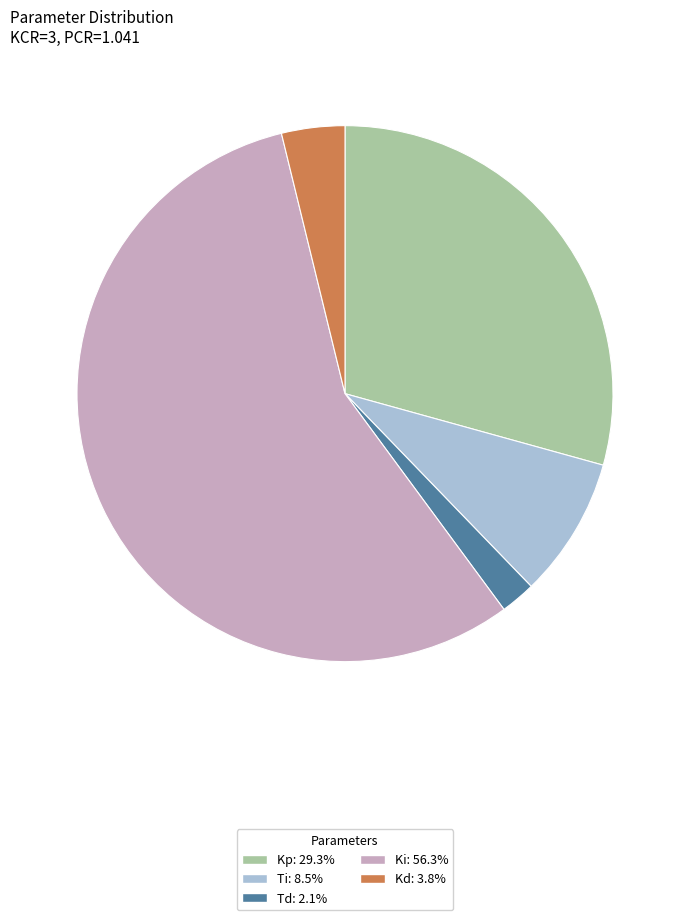

Does any single category account for the majority?

Yes